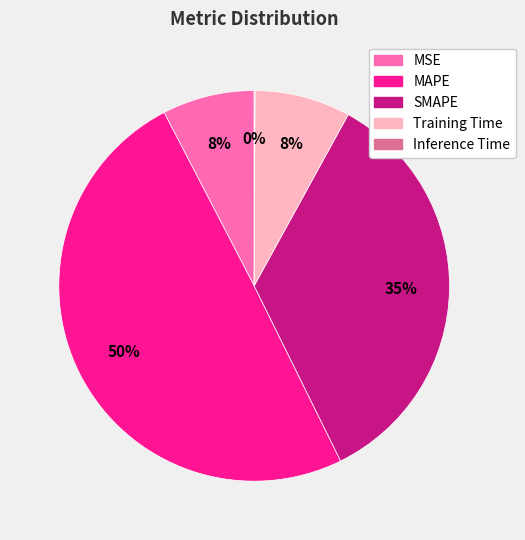

To the nearest percent, what is the average slice percentage?

20%